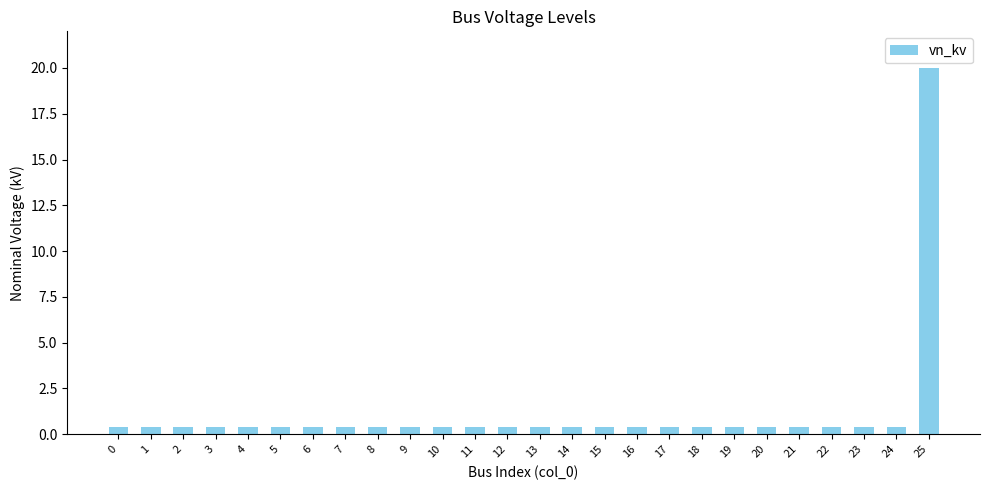

Reading left to right, extract all data points from this chart.

0.4	0.4	0.4	0.4	0.4	0.4	0.4	0.4	0.4	0.4	0.4	0.4	0.4	0.4	0.4	0.4	0.4	0.4	0.4	0.4	0.4	0.4	0.4	0.4	0.4	20.0